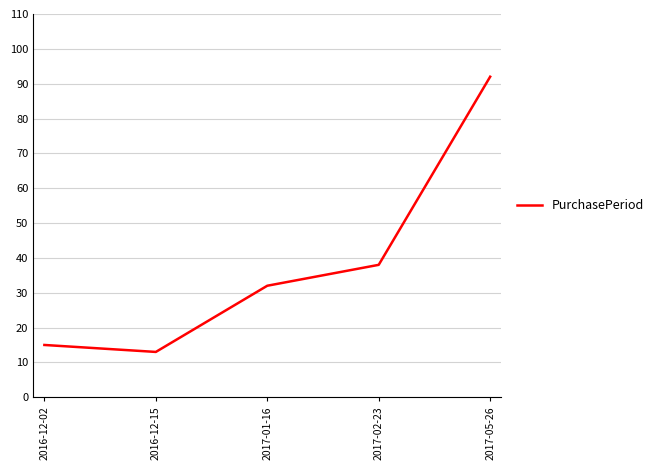

The chart shows a value of 150 at 2017-05-26. True or false?

False